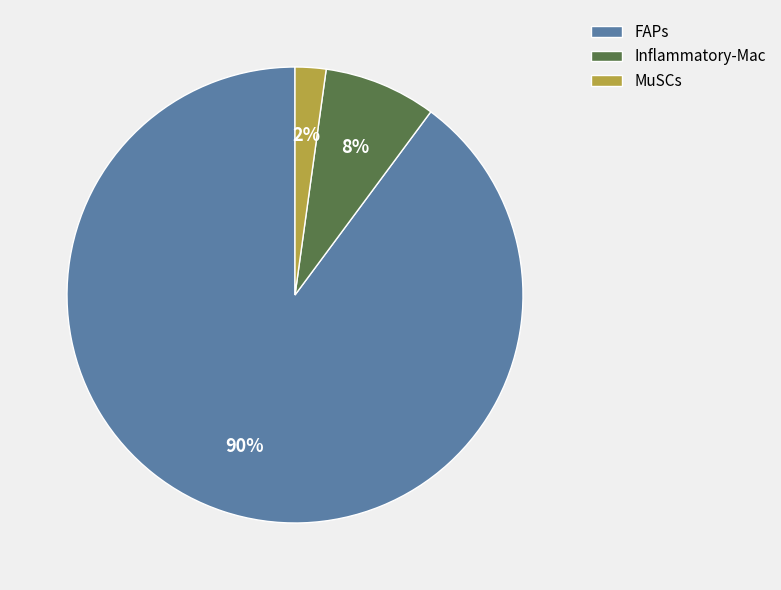

What is the largest slice in the pie chart?

FAPs